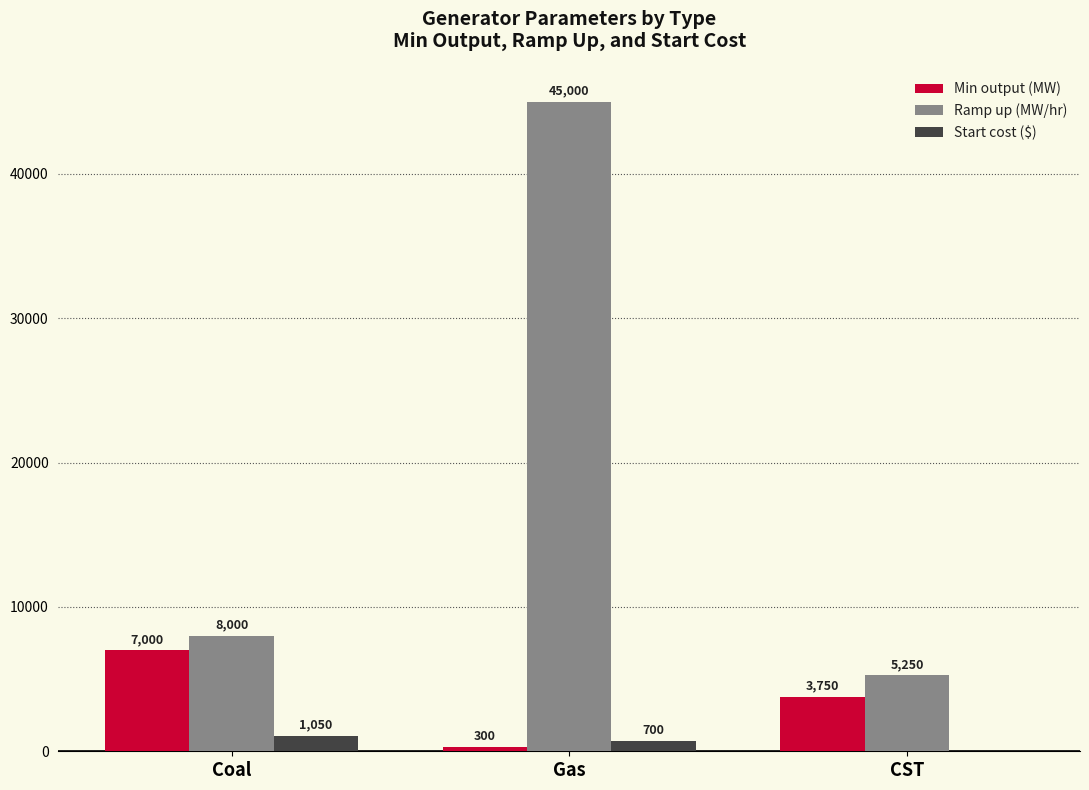

Which series changed the most between Gas and CST?

Ramp up (MW/hr)